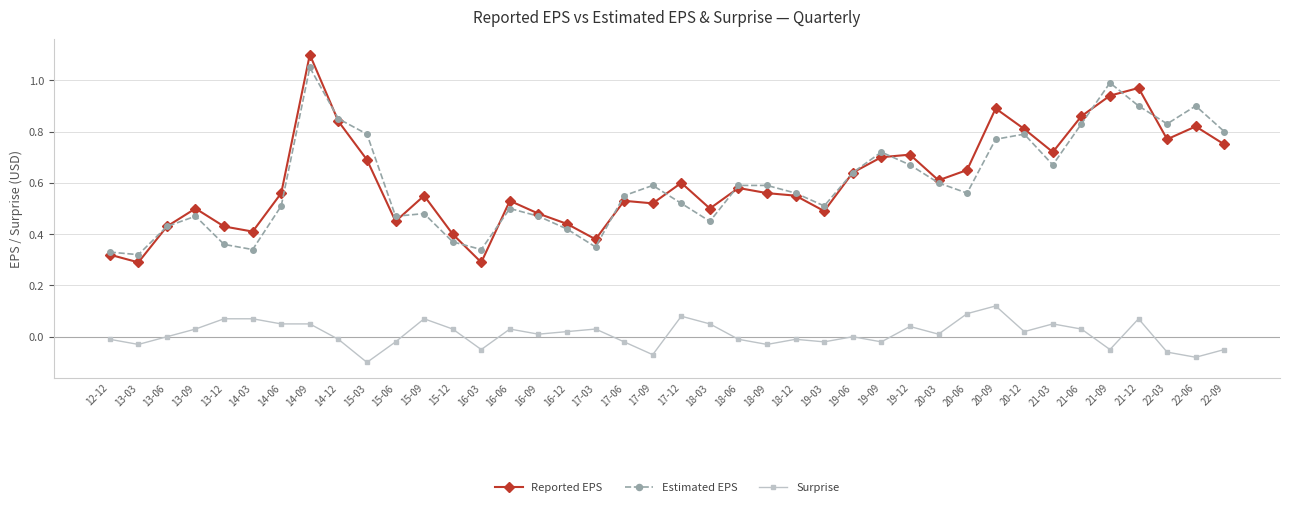

What position from the left is 20-12?

33